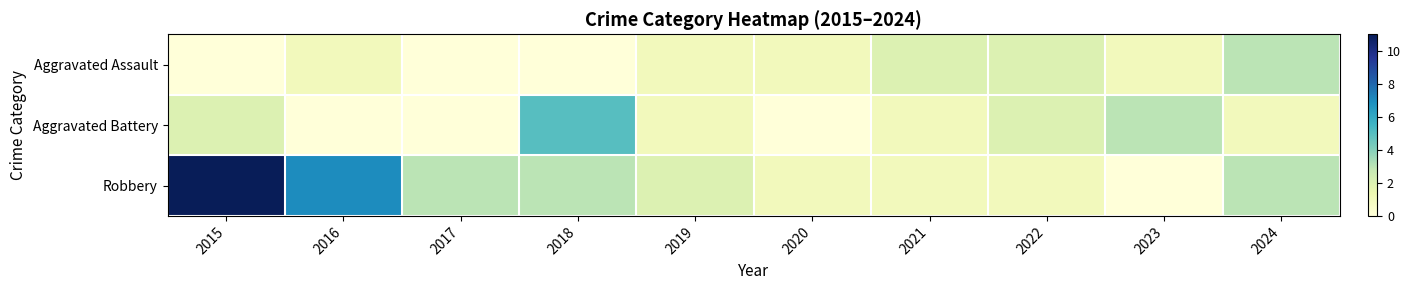

At which category is the sum across all series the highest?

2015